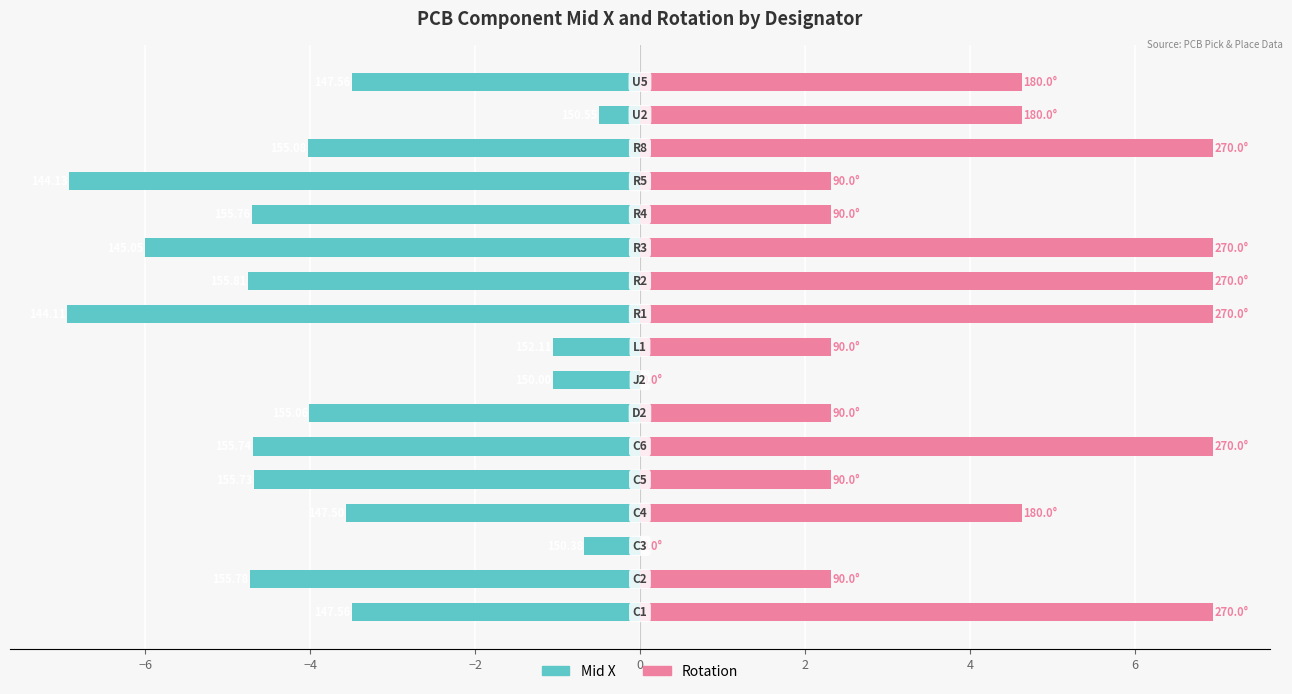

How many values in the Mid X series are below -4?

10